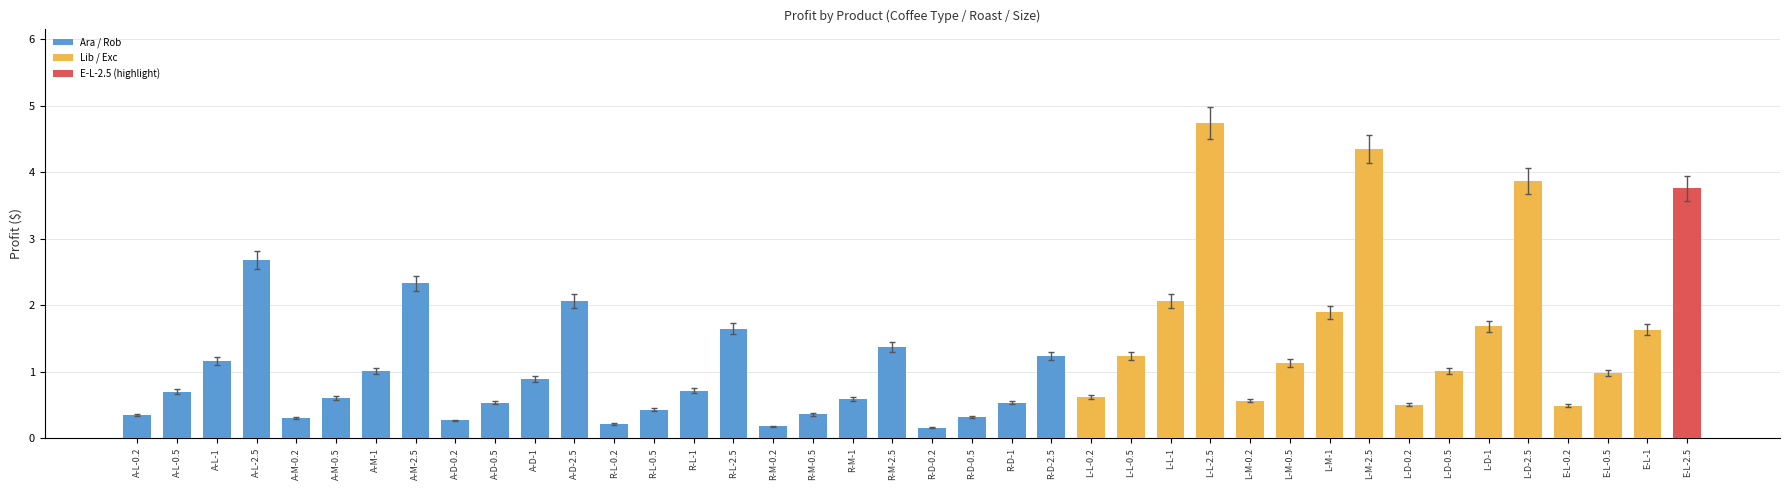

What is the change in value from L-M-2.5 to E-L-0.2?

-3.9